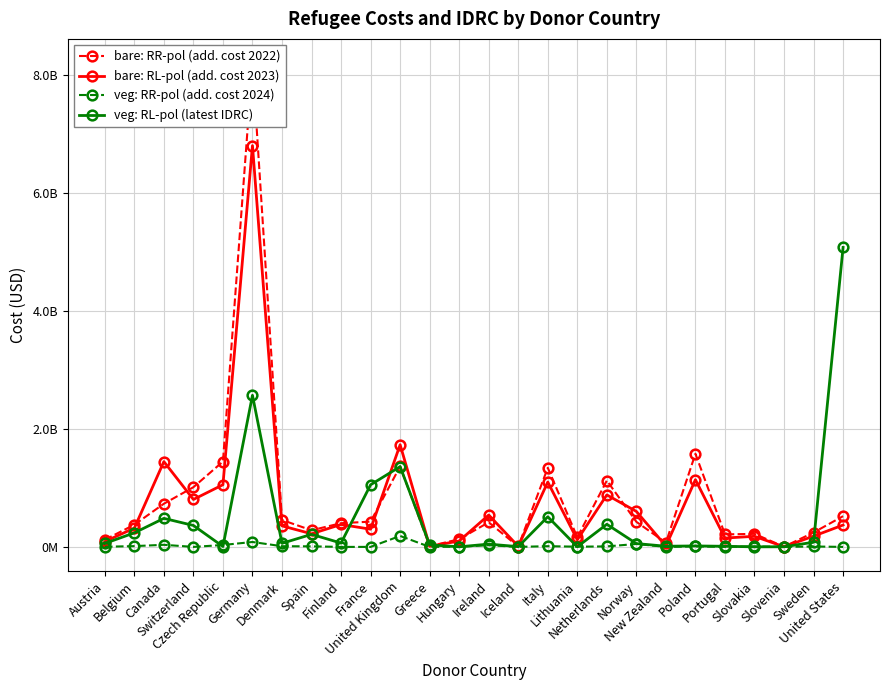

True or false: bare: RL-pol (add. cost 2023) has a value of 181957010.2 at Sweden.

True